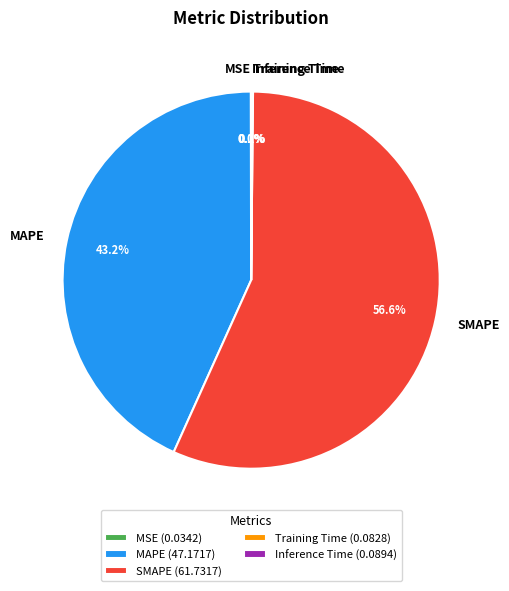

How much of the chart is everything except MAPE?

56.8%